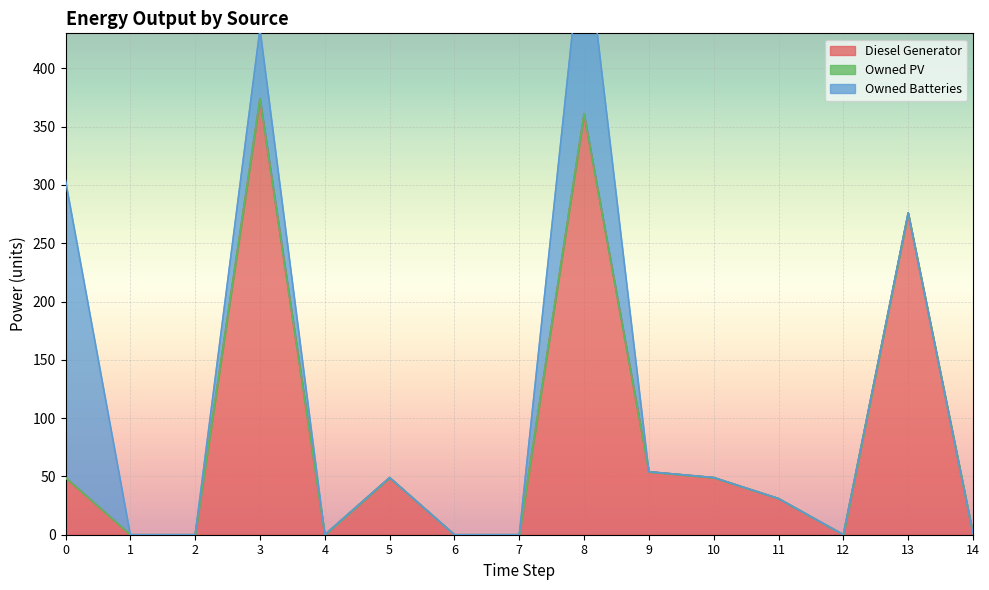

List the series in order of their overall mean, highest first.

Diesel Generator, Owned Batteries, Owned PV